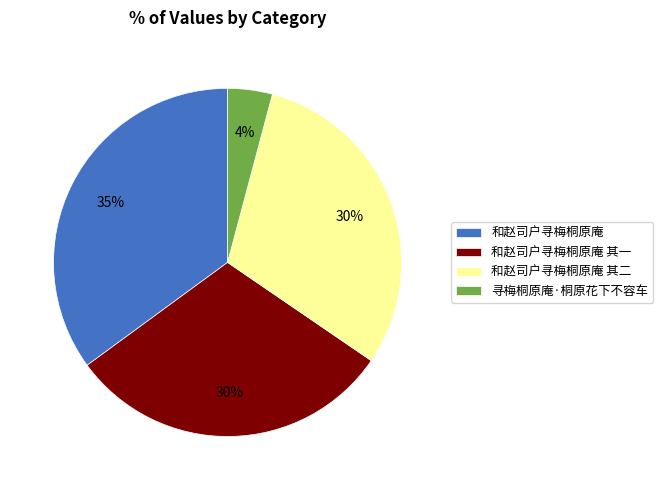

To the nearest percent, what is the difference between the 和赵司户寻梅桐原庵 and 寻梅桐原庵·桐原花下不容车 slice percentages?

31%